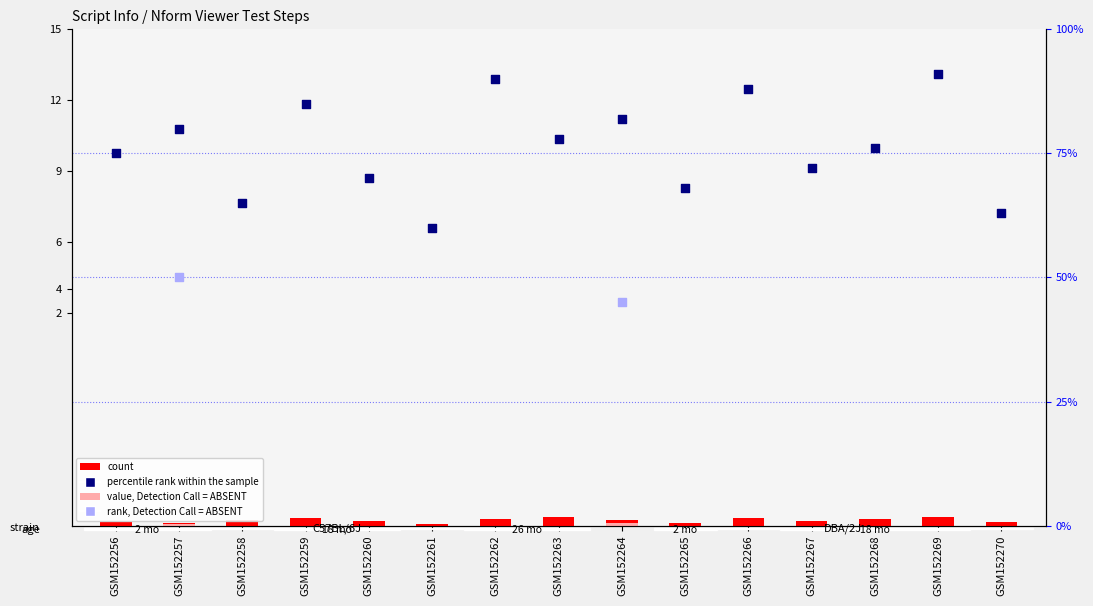

Which series has the largest Y range (max minus min)?

percentile rank within the sample